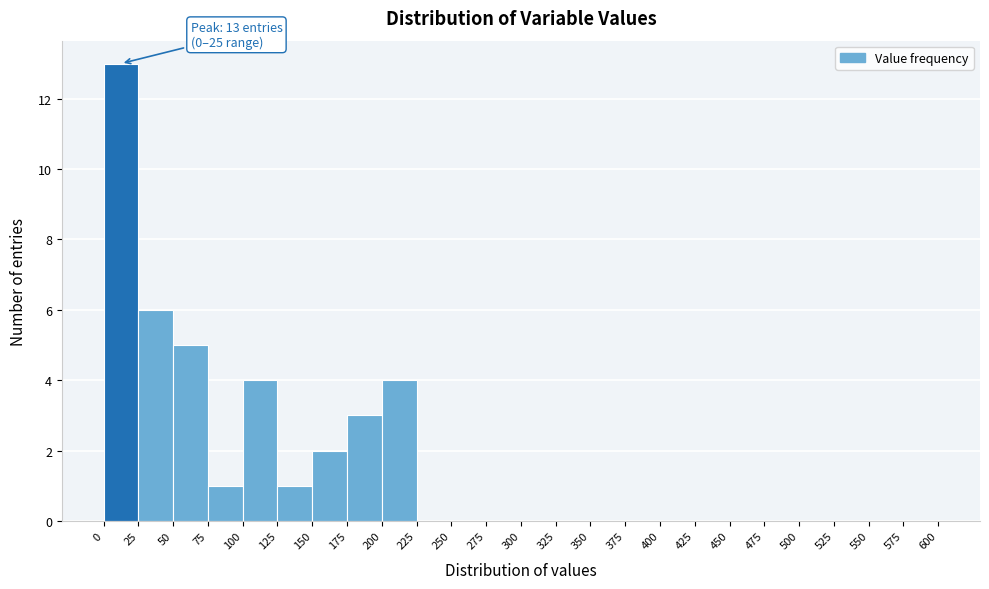

Over which range of the x-axis is the bar tallest?

0 to 25